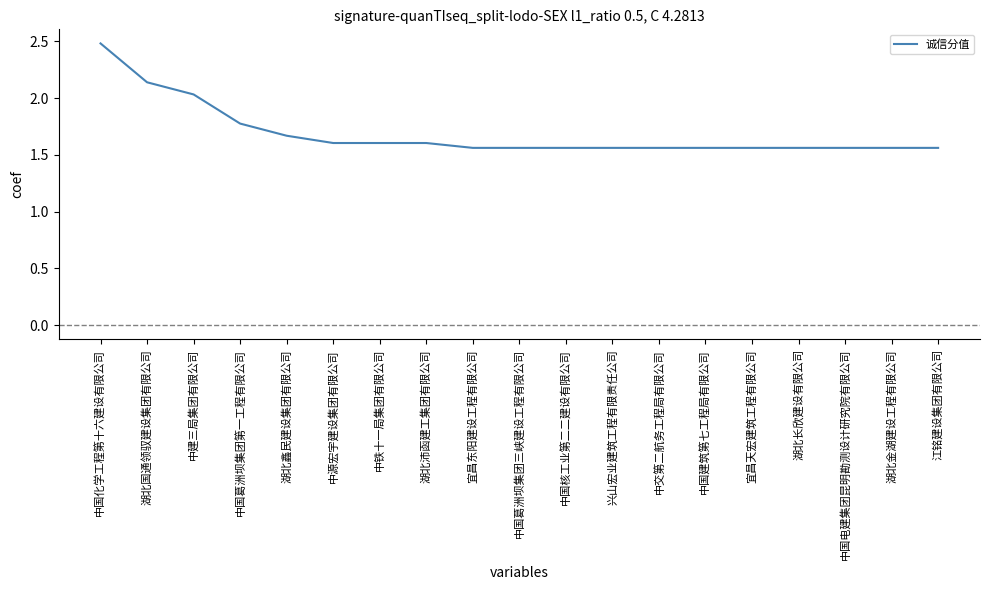

Approximately how many times larger is the value at 宜昌天宏建筑工程有限公司 compared to 宜昌东阳建设工程有限公司?

1.0